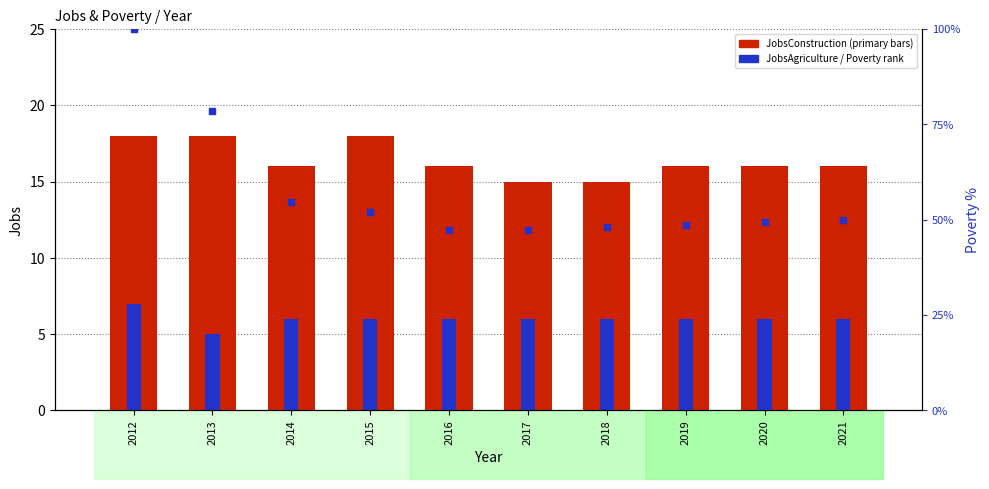

What is the minimum value for JobsConstruction (primary)?

15.0